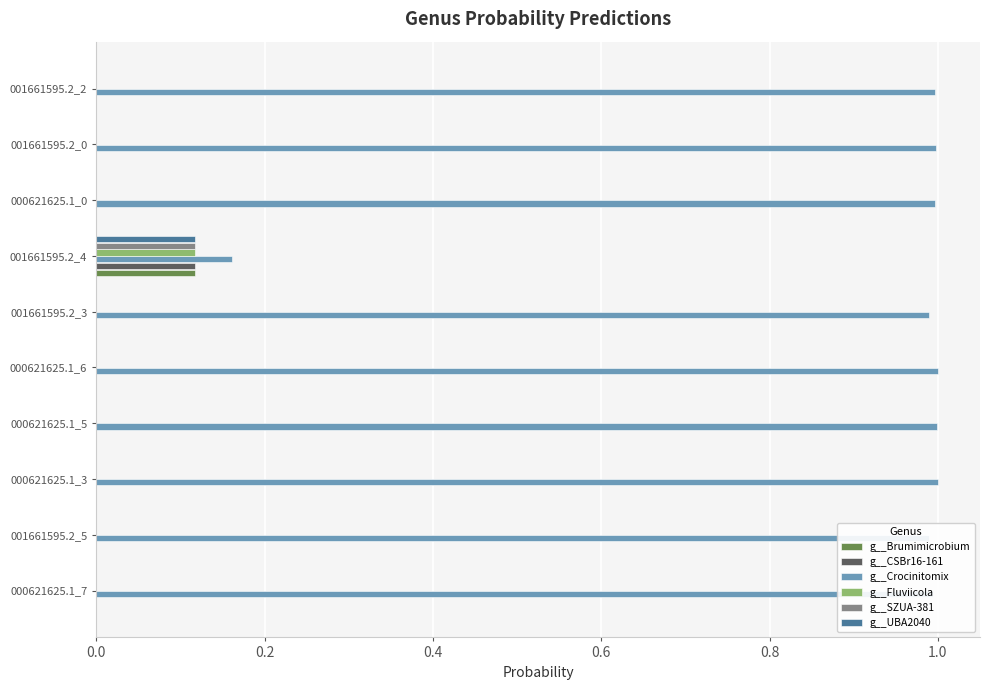

The g__Crocinitomix series shows 1.0 at 001661595.2_3. True or false?

True